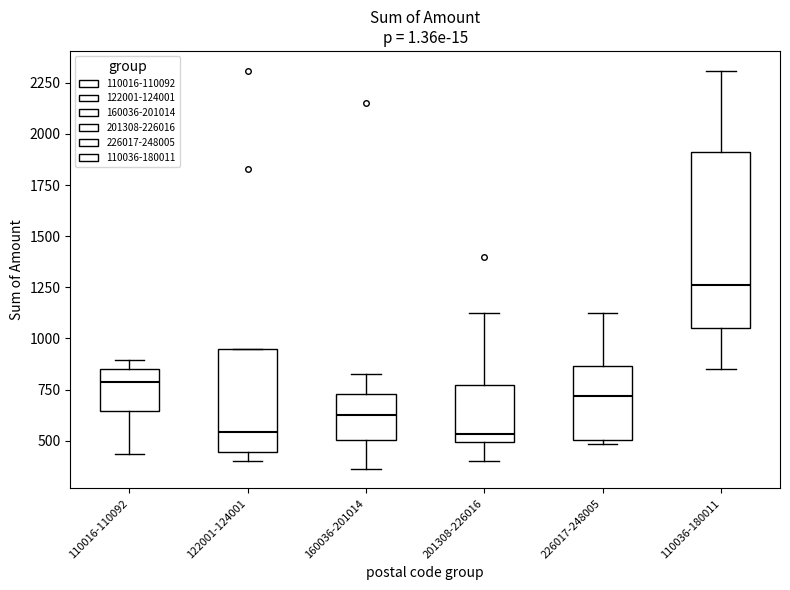

Where does the upper whisker of the box for 226017-248005 end on the y-axis? The values are not printed on the chart, so give them approximately, as read against the axis.

1150